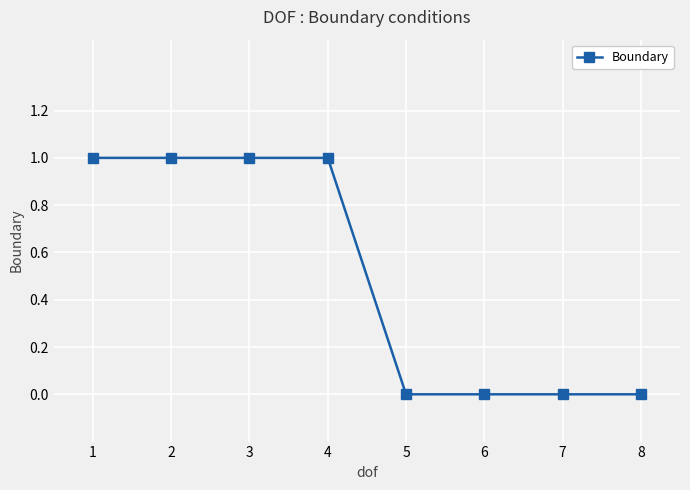

Reading left to right, what are all the values shown in this chart?

1=1	2=1	3=1	4=1	5=0	6=0	7=0	8=0